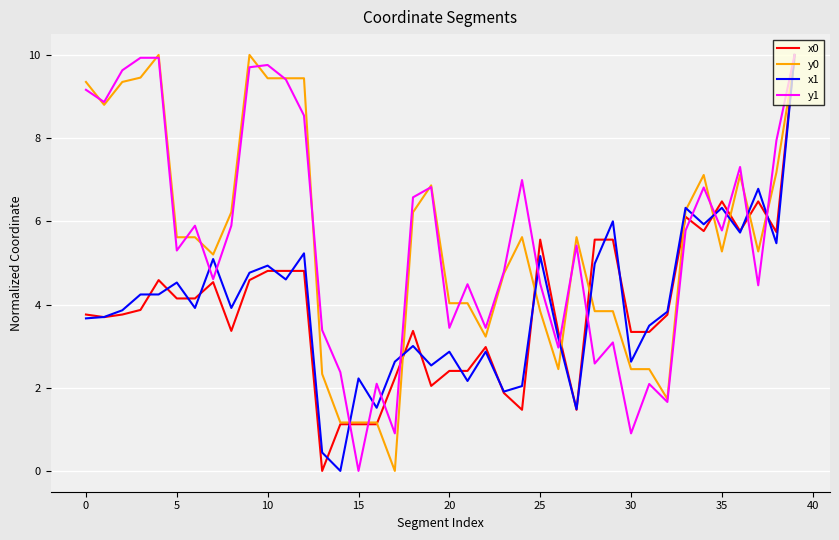

True or false: x0 and y0 cross at least once.

True